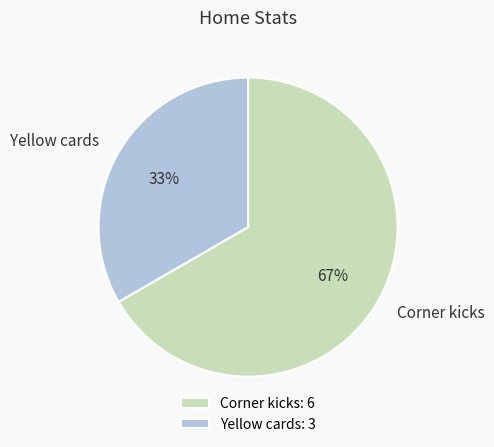

Rank the categories by value from highest to lowest.

Corner kicks, Yellow cards